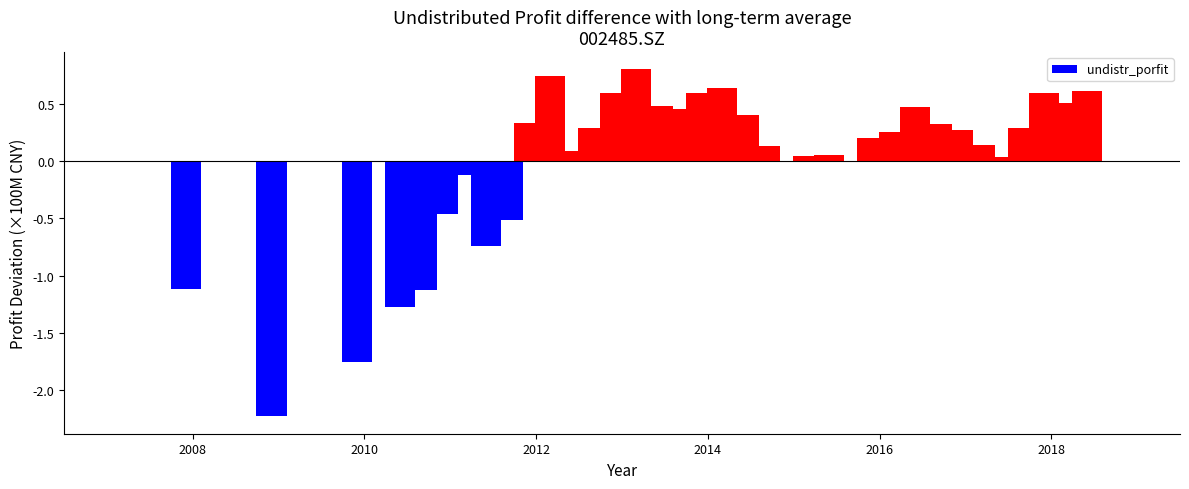

Are the bars horizontal?

No